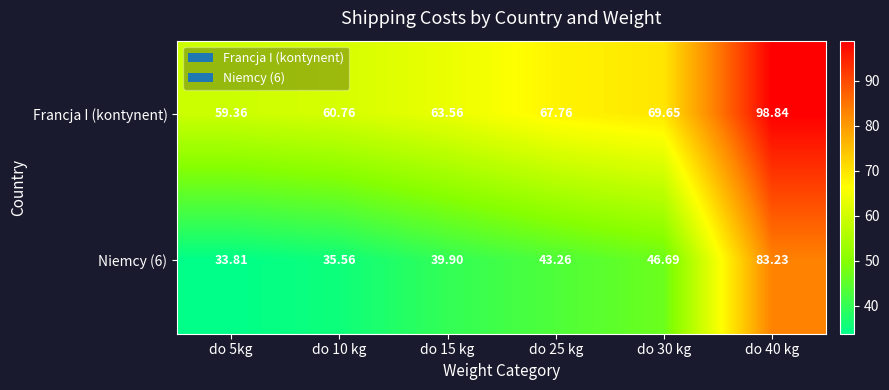

Is the value of Francja I (kontynent) at do 10 kg greater than the value of Niemcy (6) at do 40 kg?

No